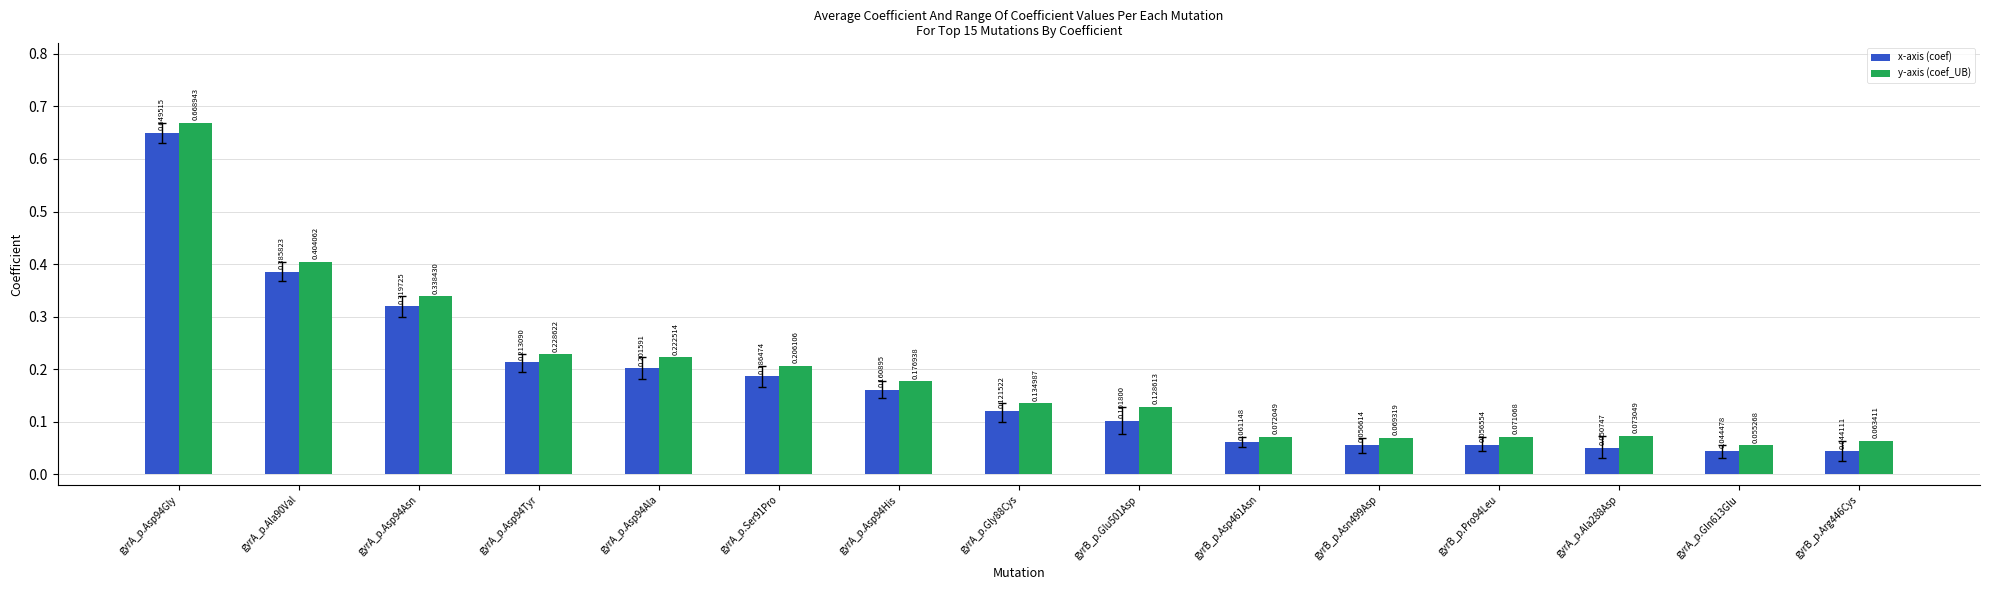

Between gyrA_p.Asp94Asn and gyrA_p.Gln613Glu, which series saw the biggest shift?

y-axis (coef_UB)